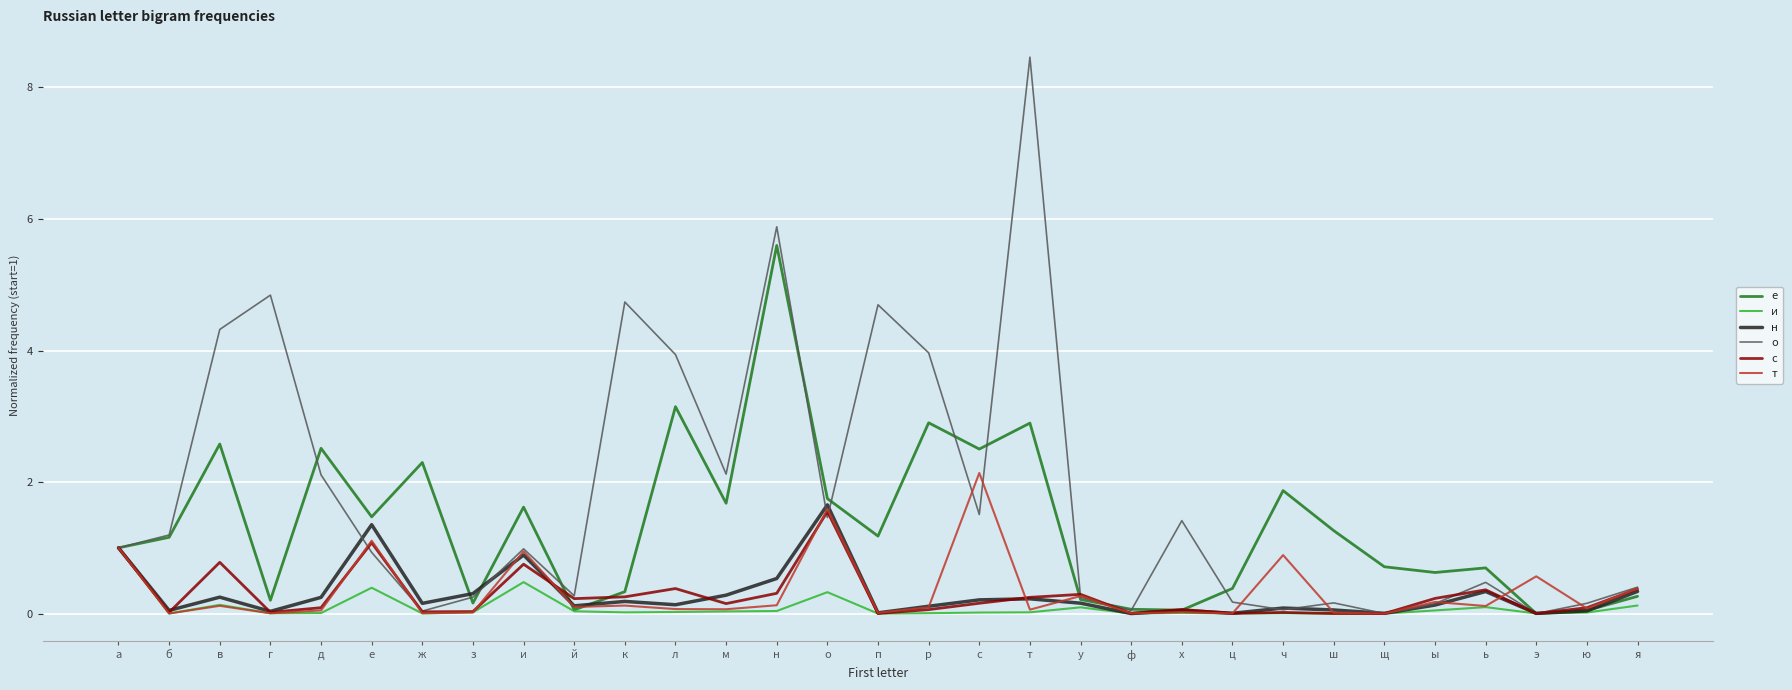

Which series has the largest range (max minus min)?

о